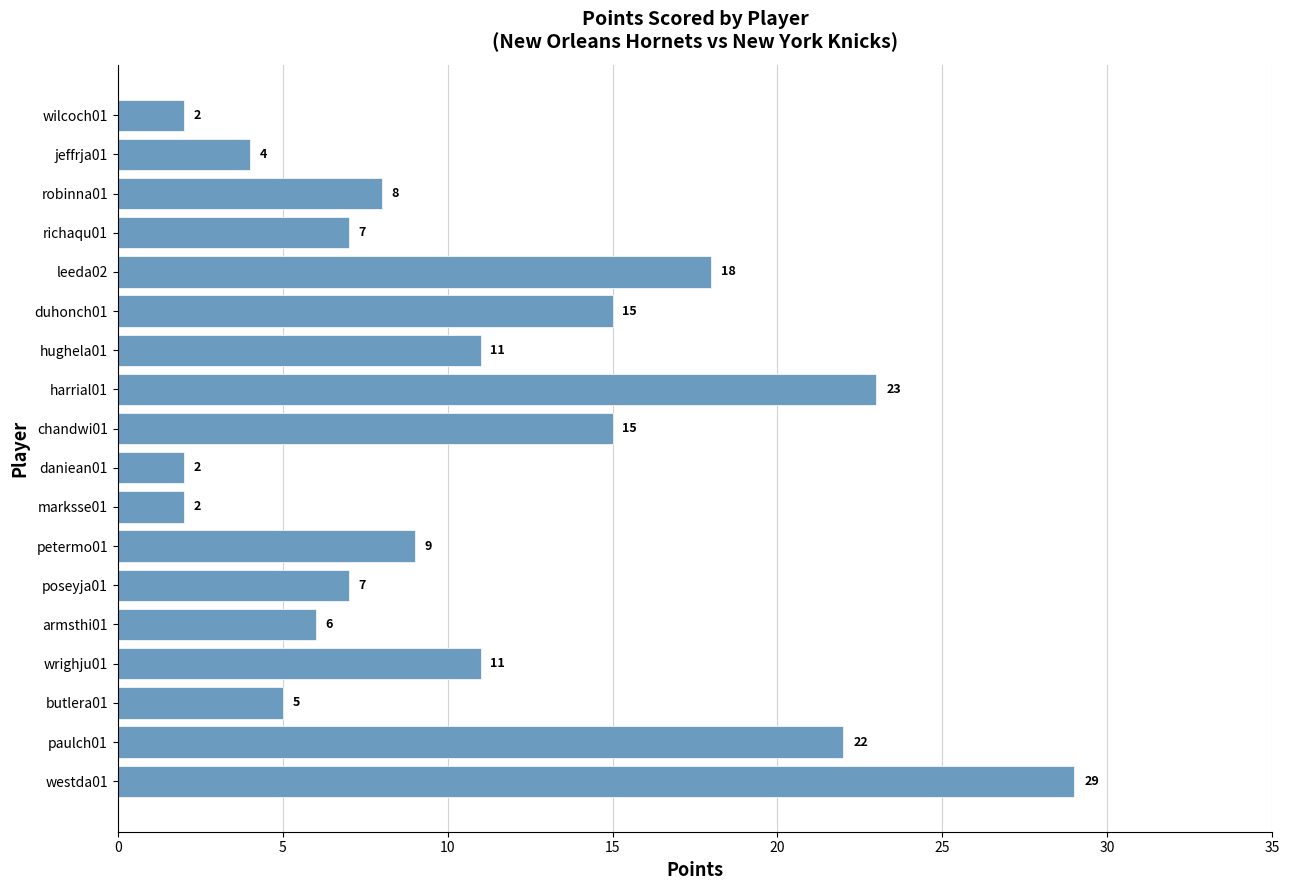

How many bars are there in total?

18